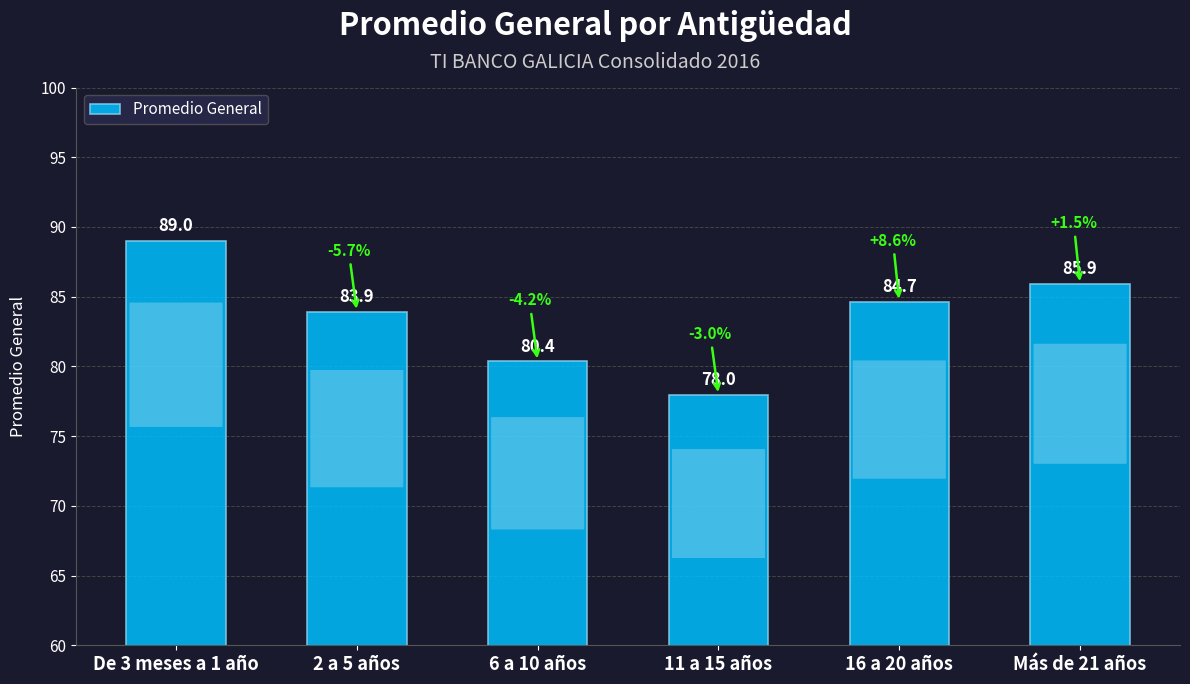

Reading left to right, transcribe all the data shown in this chart.

De 3 meses a 1 año=89.0	2 a 5 años=83.9	6 a 10 años=80.4	11 a 15 años=78.0	16 a 20 años=84.7	Más de 21 años=85.9